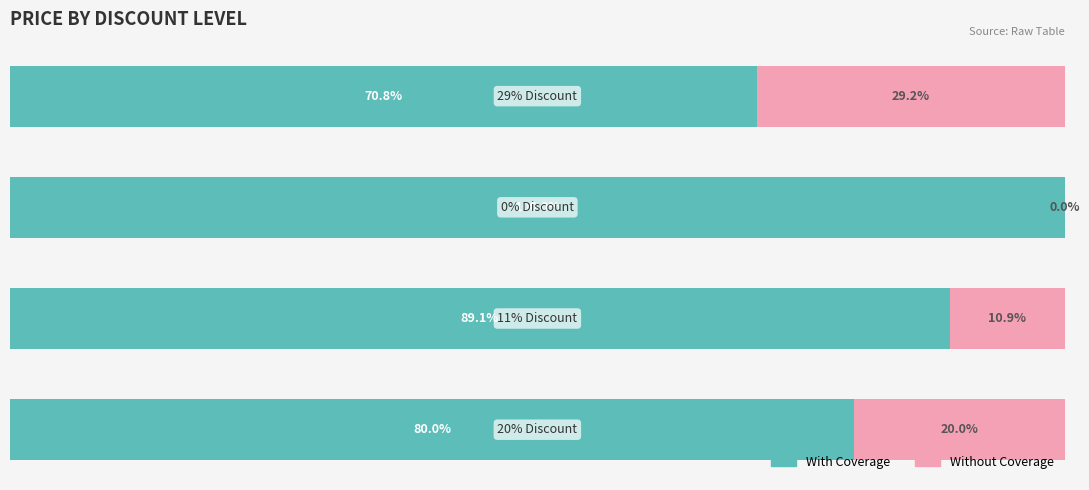

Reading left to right, transcribe all the data shown in this chart.

With Coverage: 80.0	89.1	100.0	70.8
Without Coverage: 20.0	10.9	0.0	29.2